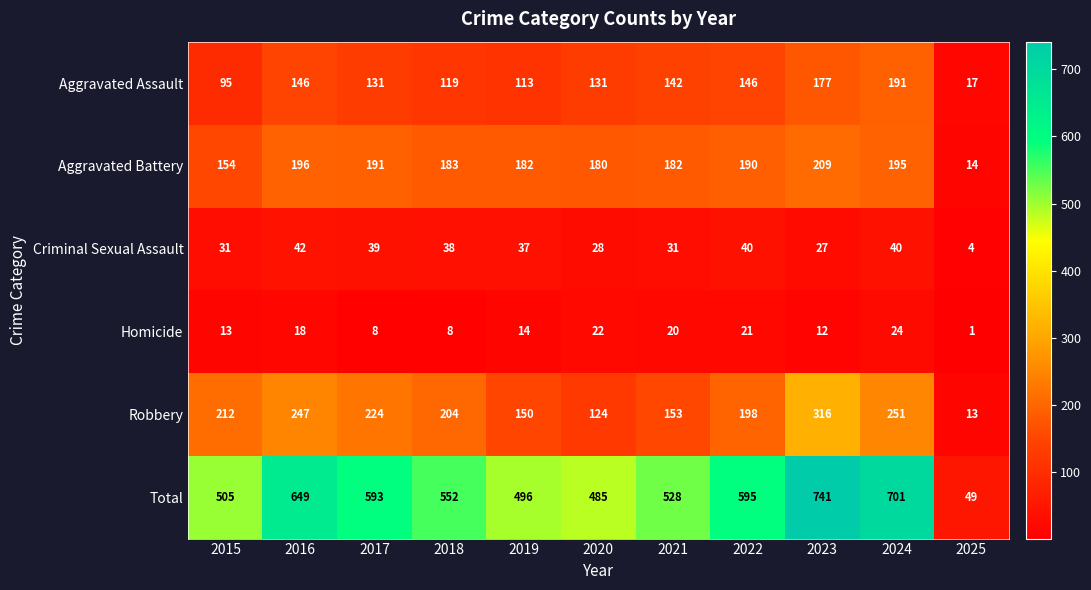

What is the sum of all Homicide values?

161